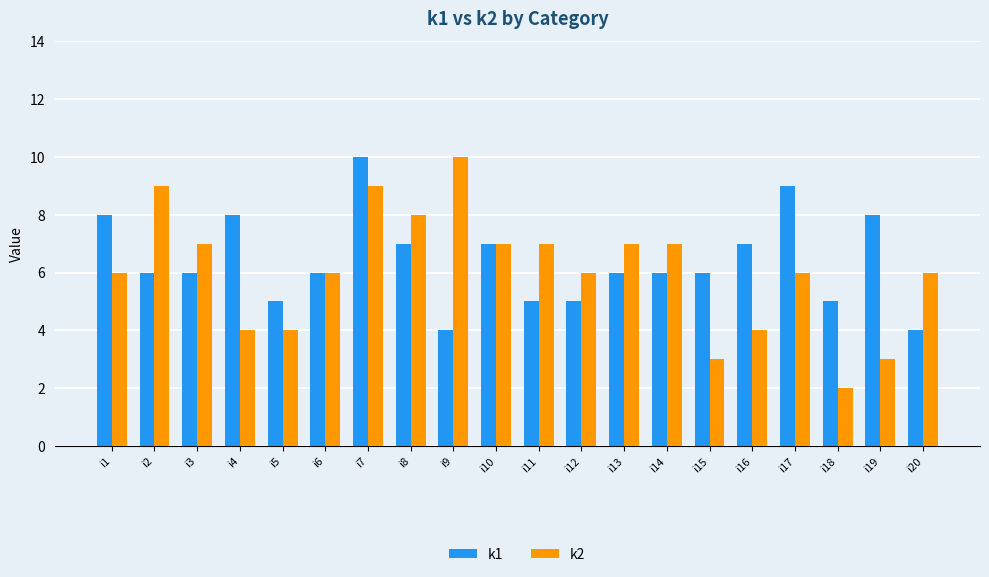

What is the maximum value shown in the chart?

10